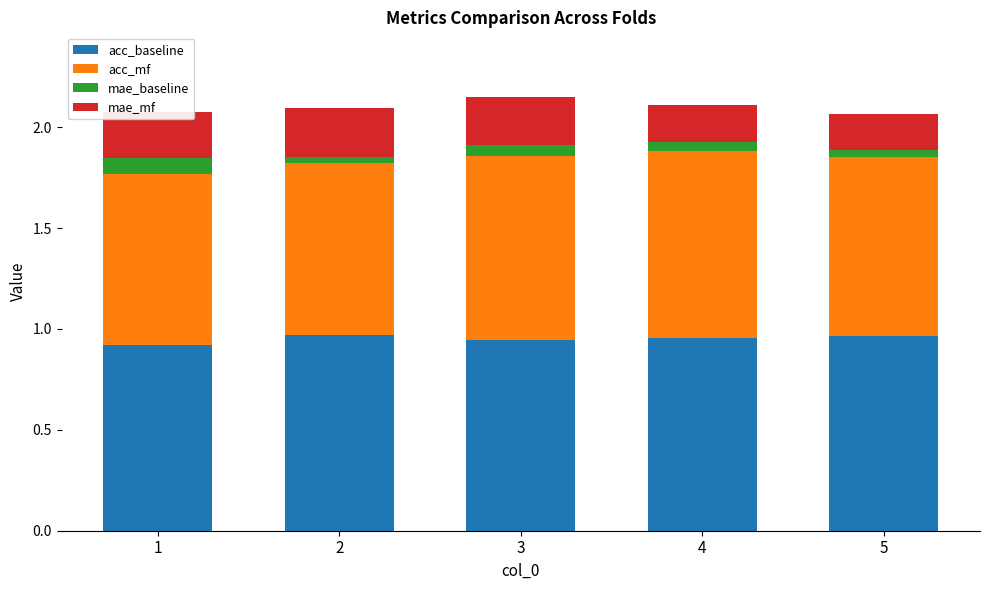

What is the total value across all series at 1?

2.1